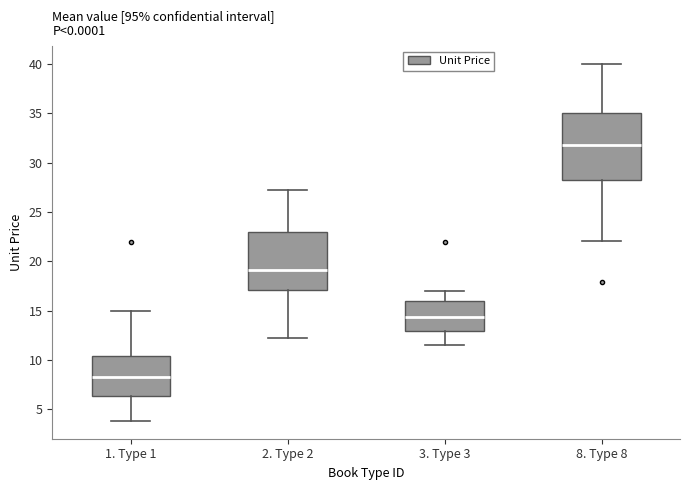

Which box is the tallest, from its lower edge to its upper edge?

8. Type 8